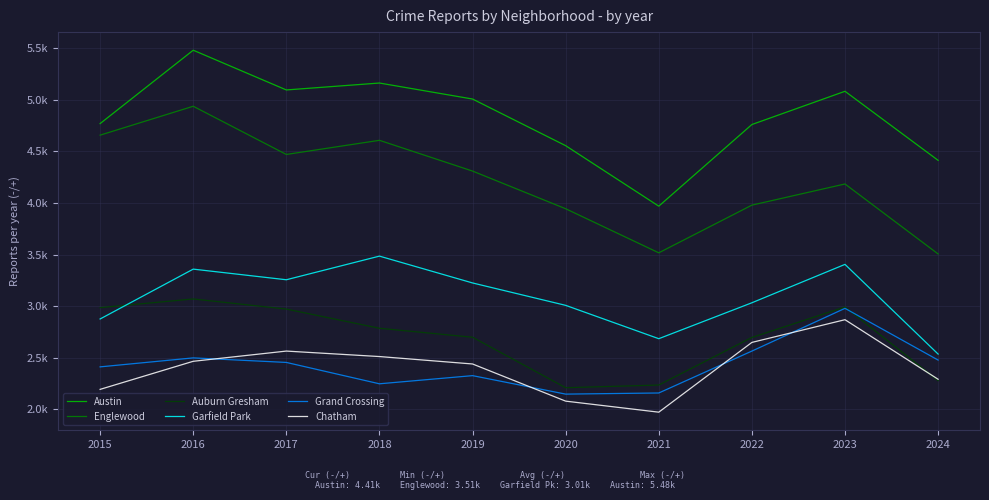

List the series in order of their peak value, highest first.

Austin, Englewood, Garfield Park, Auburn Gresham, Grand Crossing, Chatham